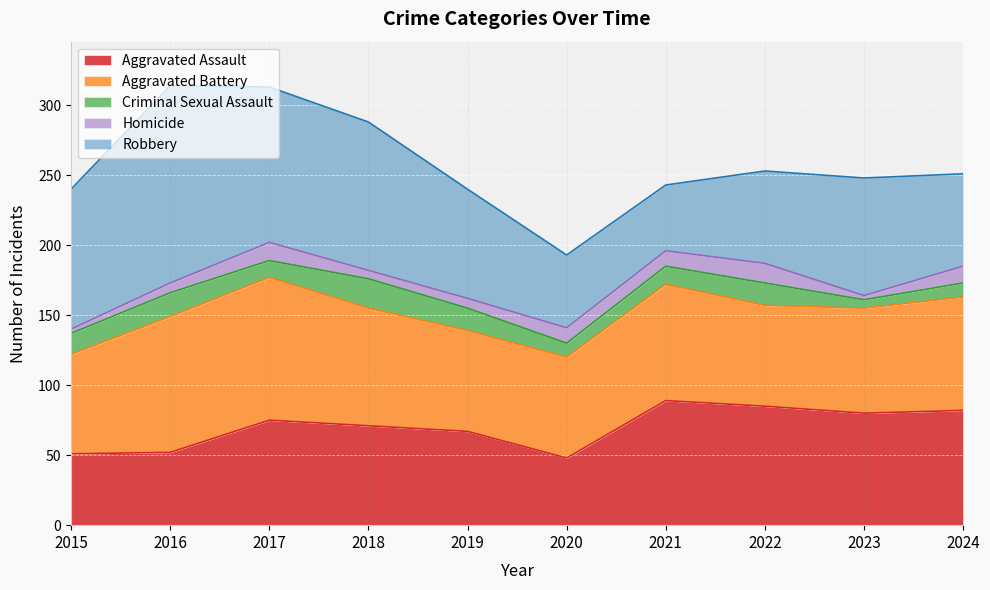

What are all the series names shown in the legend?

Aggravated Assault, Aggravated Battery, Criminal Sexual Assault, Homicide, Robbery